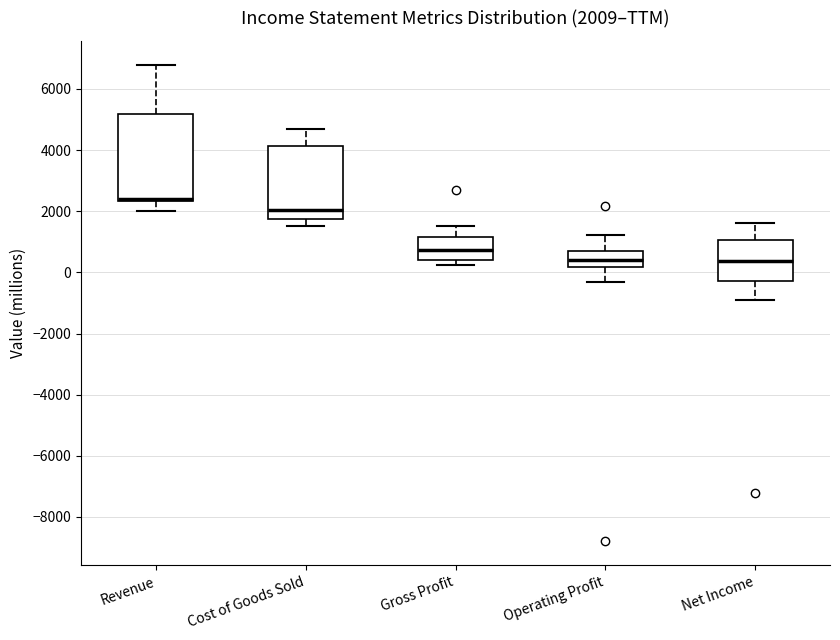

Which box is the tallest, from its lower edge to its upper edge?

Revenue